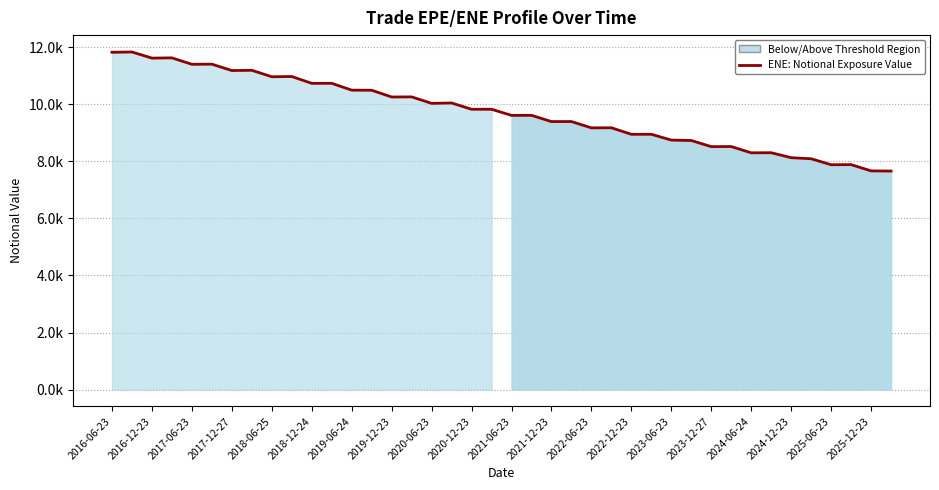

List the labels in order of value, smallest first.

39, 38, 36, 37, 35, 34, 32, 33, 30, 31, 29, 28, 26, 27, 24, 25, 22, 23, 20, 21, 2025-12-23, 2025-06-23, 2024-06-24, 2024-12-23, 2023-06-23, 2023-12-27, 2022-12-23, 2022-06-23, 2021-06-23, 2021-12-23, 2020-06-23, 2020-12-23, 2019-06-24, 2019-12-23, 2018-06-25, 2018-12-24, 2017-06-23, 2017-12-27, 2016-06-23, 2016-12-23